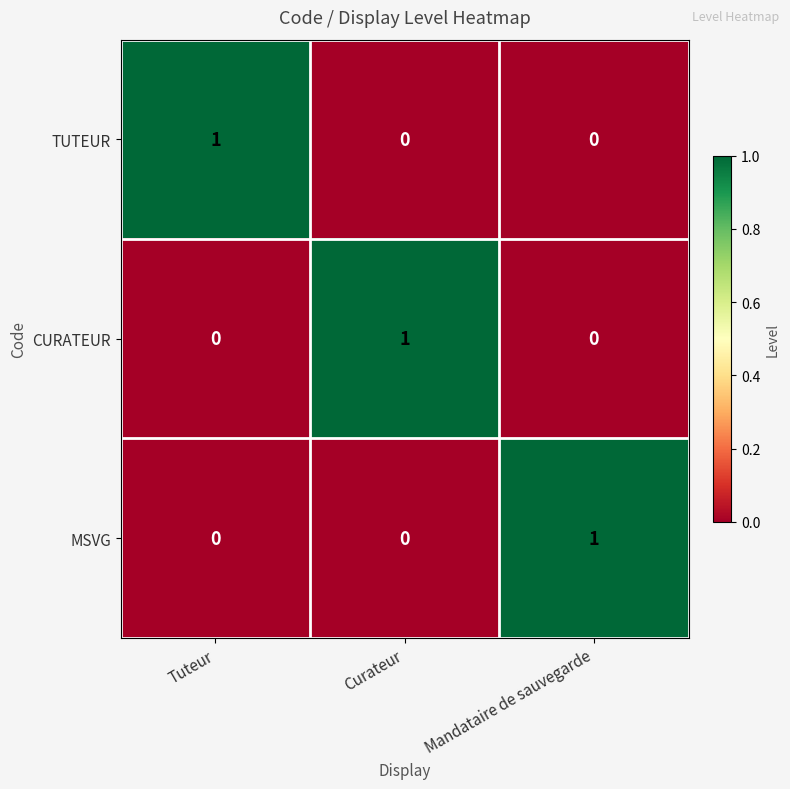

Reading left to right, transcribe all the data shown in this chart.

TUTEUR: Tuteur=1	Curateur=0	Mandataire de sauvegarde=0
CURATEUR: Tuteur=0	Curateur=1	Mandataire de sauvegarde=0
MSVG: Tuteur=0	Curateur=0	Mandataire de sauvegarde=1